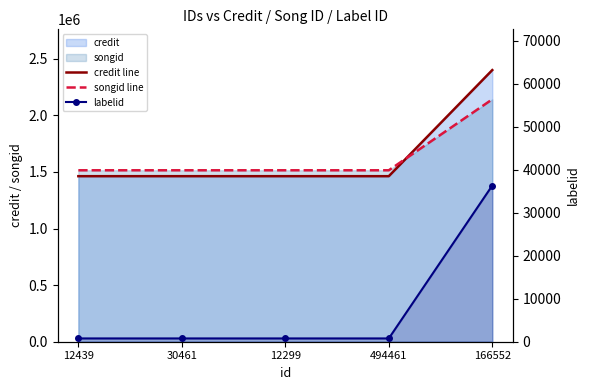

Reading left to right, what are all the values shown in this chart?

credit line: 1462447	1462447	1462447	1462447	2399854
songid line: 1514650	1514650	1514650	1514650	2141678
labelid: 764	764	764	764	36314